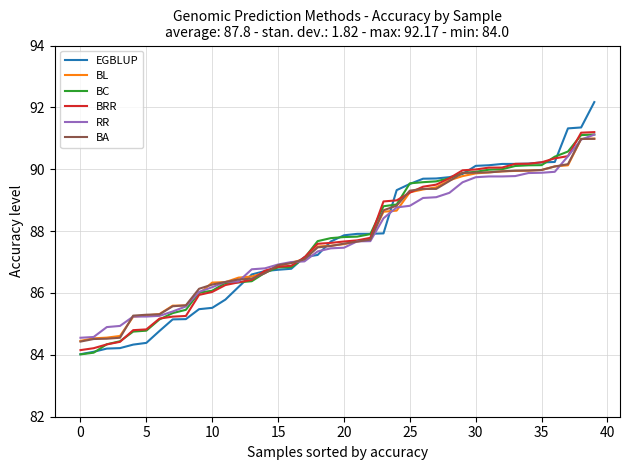

Which series has the largest range (max minus min)?

EGBLUP